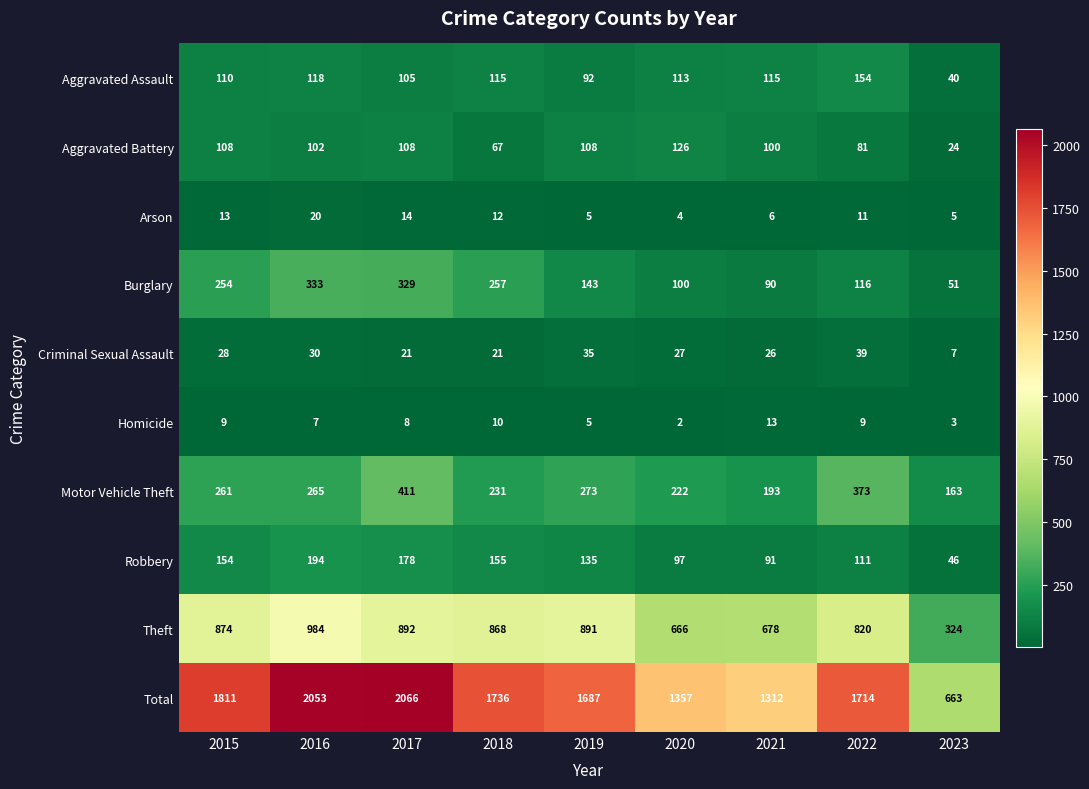

How many series are shown in this chart?

10